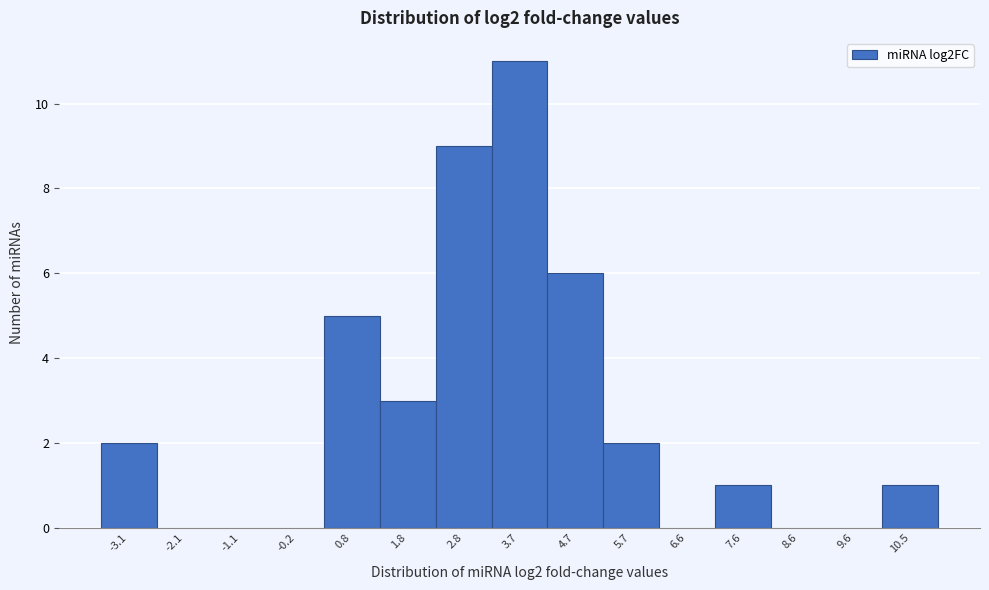

Reading right to left, transcribe all the data shown in this chart.

10.5=1	9.6=0	8.6=0	7.6=1	6.6=0	5.7=2	4.7=6	3.7=11	2.8=9	1.8=3	0.8=5	-0.2=0	-1.1=0	-2.1=0	-3.1=2